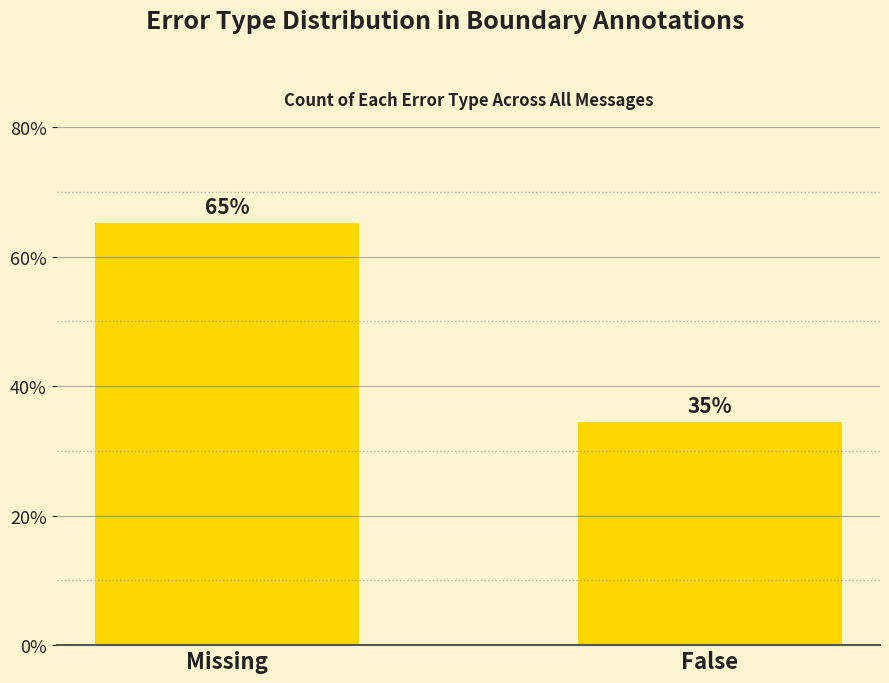

What is the difference between the maximum and minimum values?

30.8